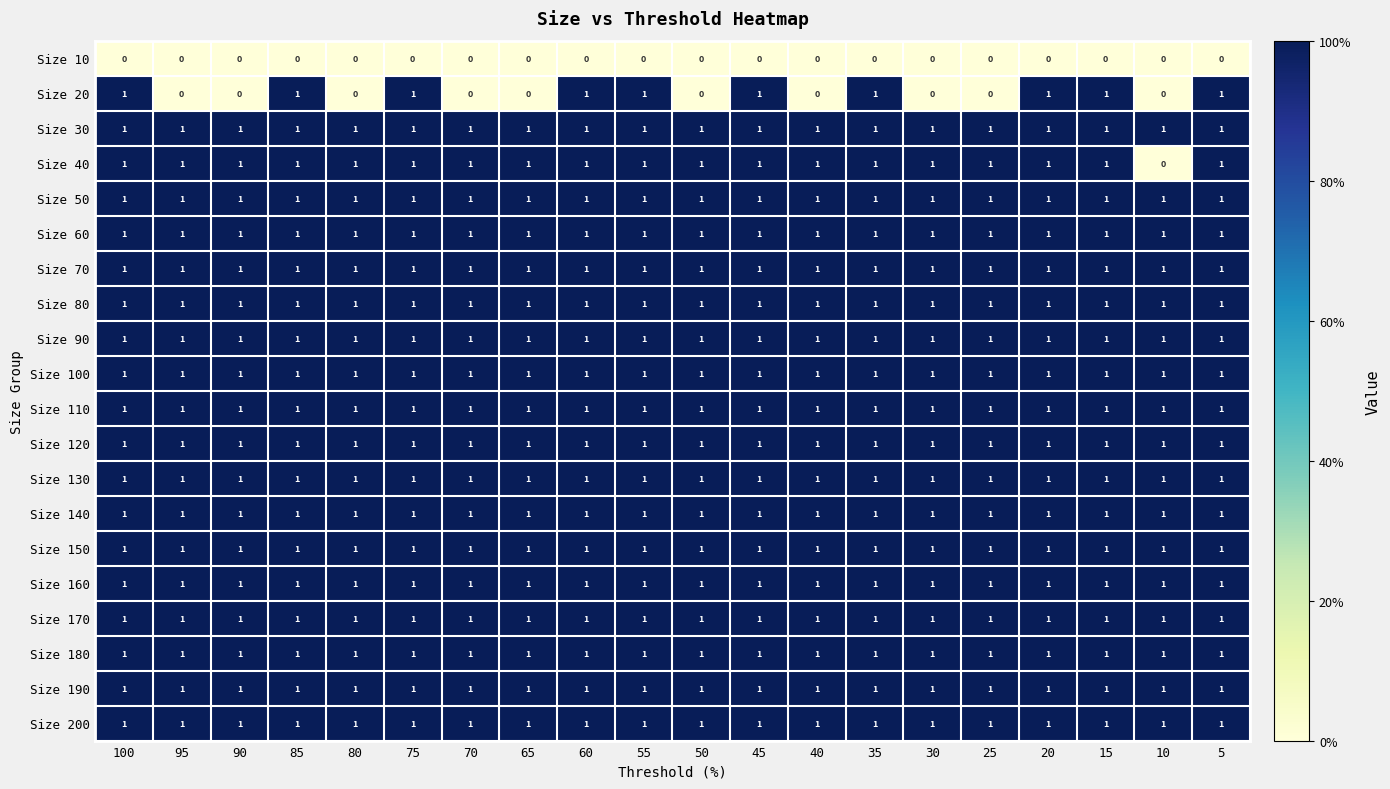

What is the total value across all series at 40?

18